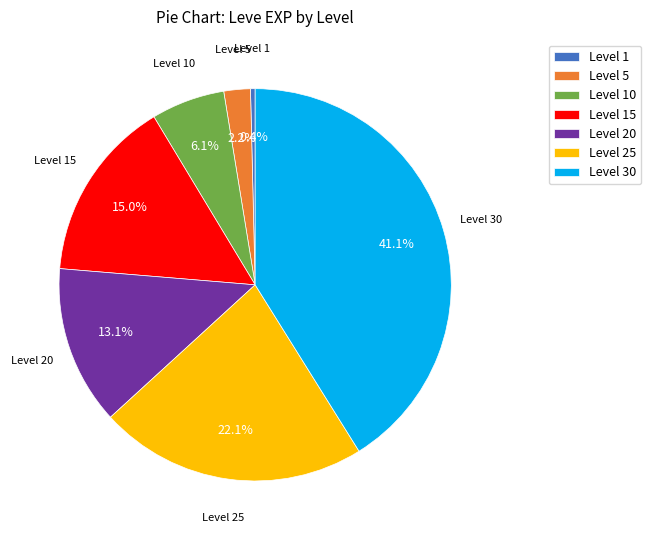

Rank the categories by value from highest to lowest.

Level 30, Level 25, Level 15, Level 20, Level 10, Level 5, Level 1